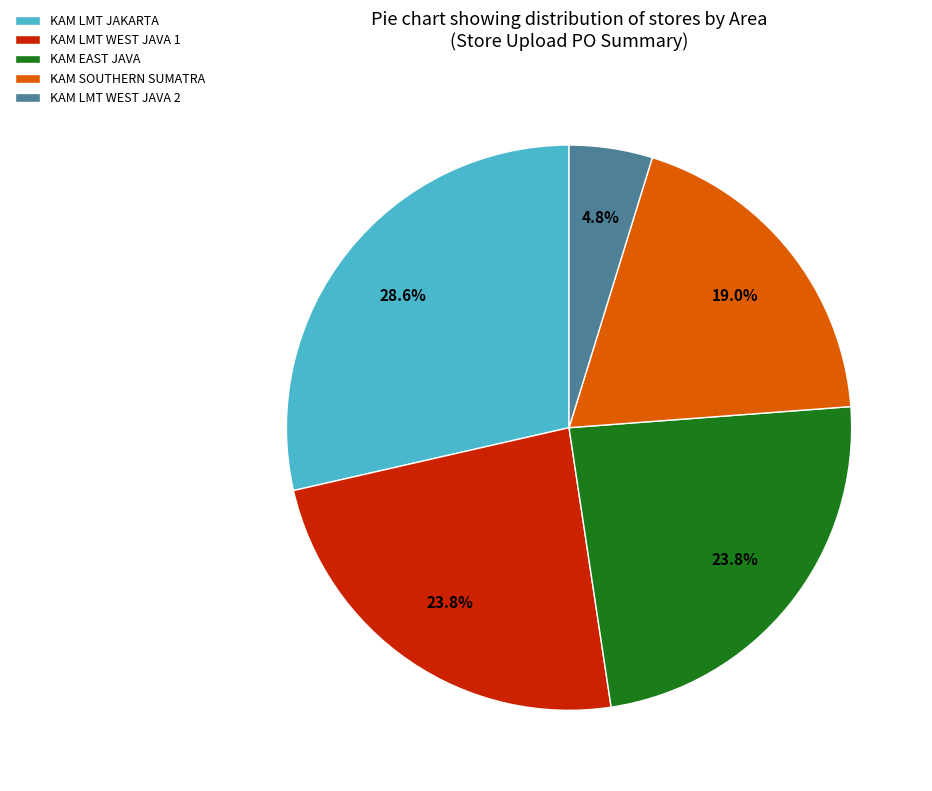

To the nearest percent, what portion does KAM LMT WEST JAVA 1 represent?

24%